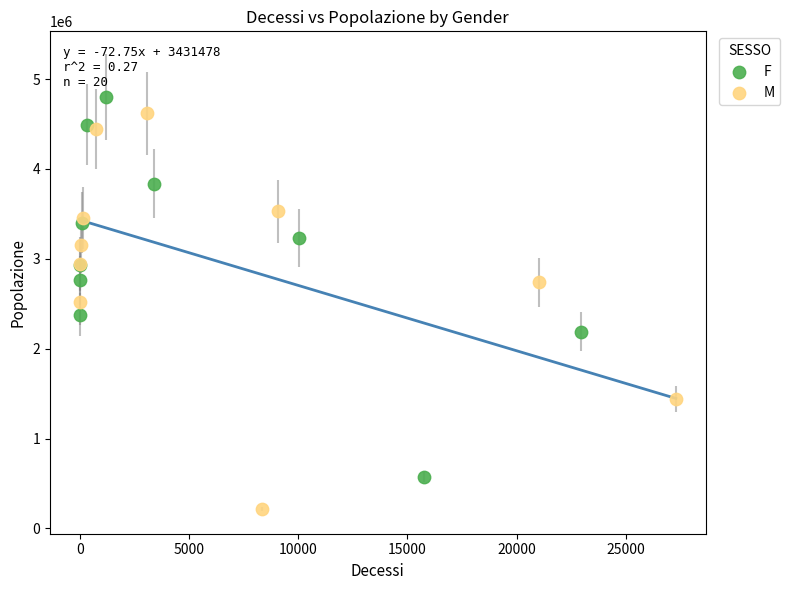

Which series has the largest Y range (max minus min)?

M